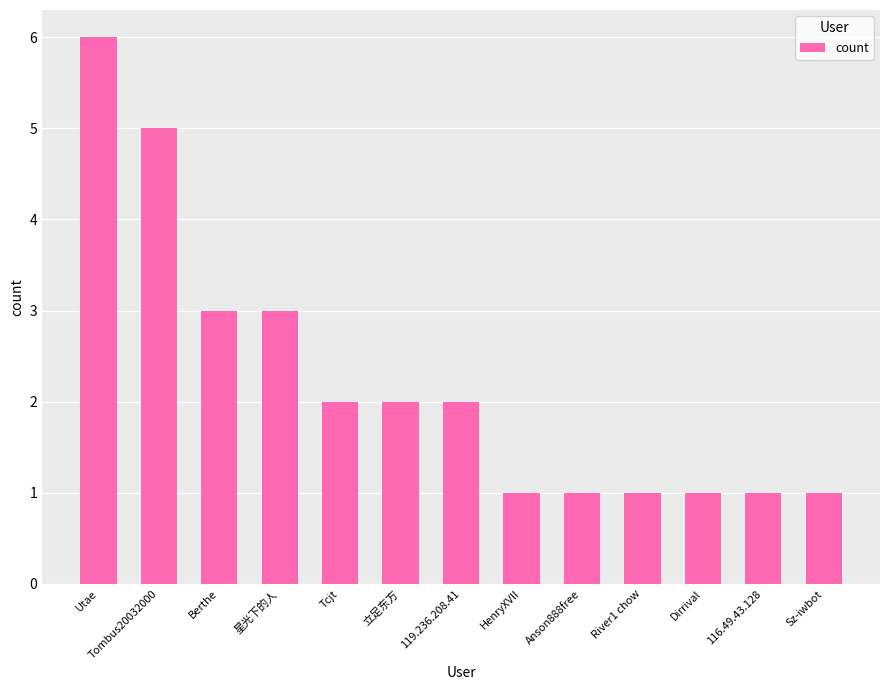

What is the greatest value displayed?

6